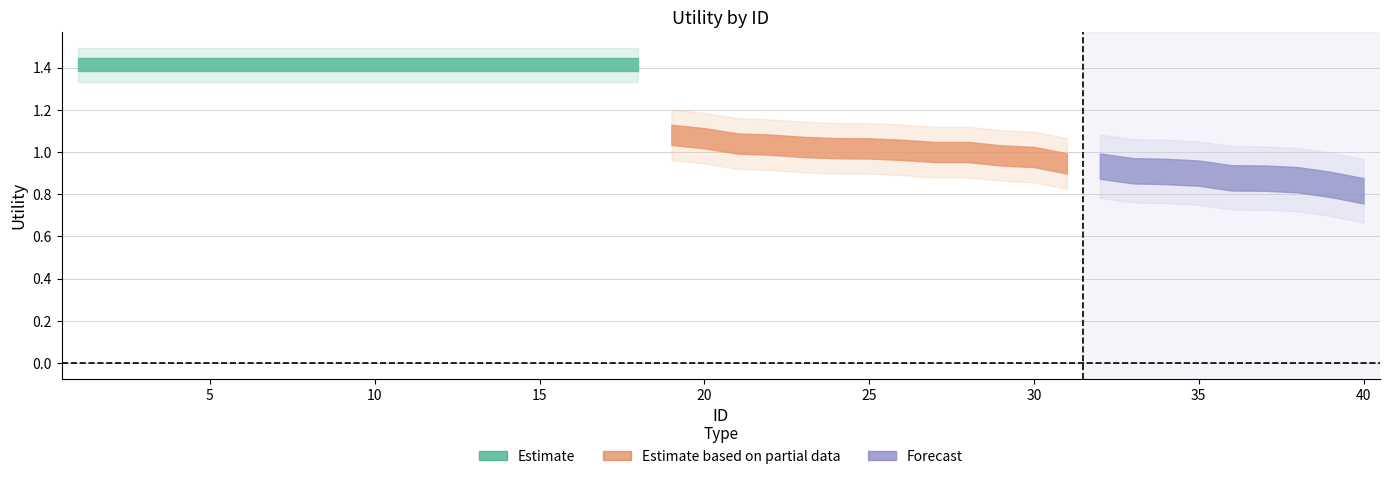

List the labels in order of value, smallest first.

40, 39, 38, 37, 36, 35, 34, 33, 32, 31, 30, 29, 28, 27, 26, 25, 24, 23, 22, 21, 20, 19, 1, 2, 3, 4, 5, 6, 7, 8, 9, 10, 11, 12, 13, 14, 15, 16, 17, 18